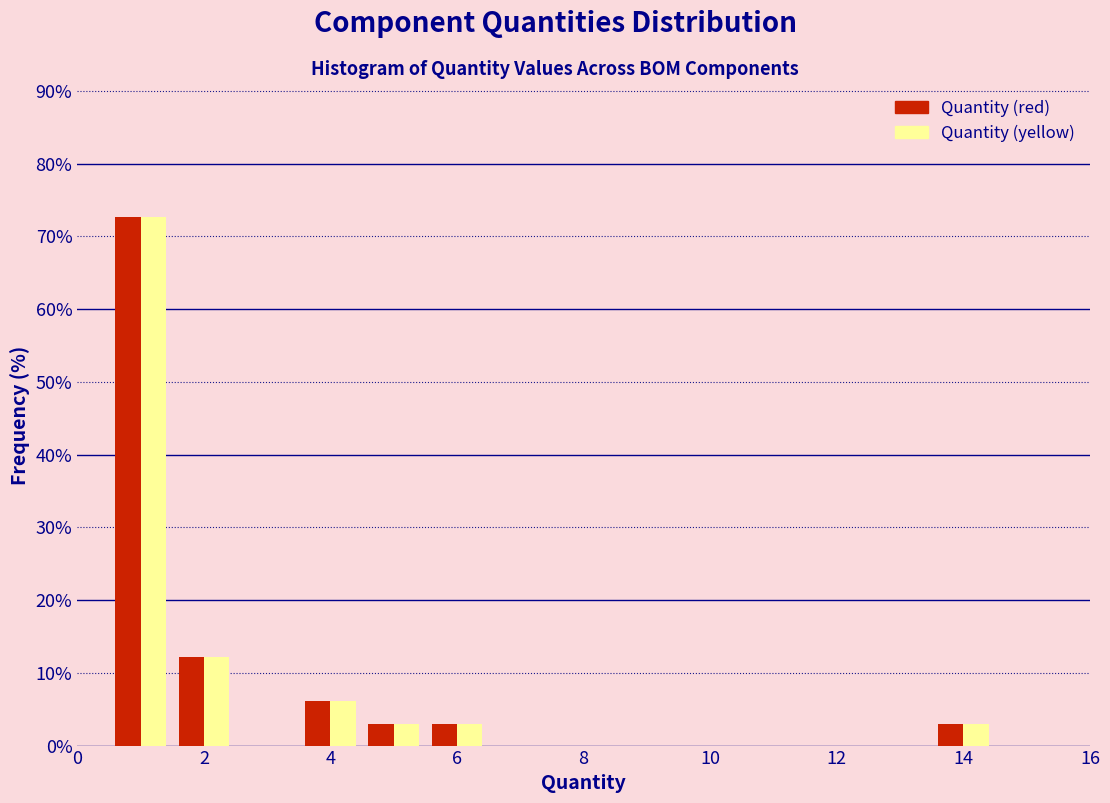

Reading left to right, list every range on the x-axis with the height of the bar of each series over it. Neither the bar edges nor the heights are printed on the chart, so give them approximately, as read against the axes.

0.5 to 1.5: Quantity (red)=73	Quantity (yellow)=73
1.5 to 2.5: Quantity (red)=12	Quantity (yellow)=12
2.5 to 3.5: Quantity (red)=0	Quantity (yellow)=0
3.5 to 4.5: Quantity (red)=6	Quantity (yellow)=6
4.5 to 5.5: Quantity (red)=3	Quantity (yellow)=3
5.5 to 6.5: Quantity (red)=3	Quantity (yellow)=3
6.5 to 7.5: Quantity (red)=0	Quantity (yellow)=0
7.5 to 8.5: Quantity (red)=0	Quantity (yellow)=0
8.5 to 9.5: Quantity (red)=0	Quantity (yellow)=0
9.5 to 10.5: Quantity (red)=0	Quantity (yellow)=0
10.5 to 11.5: Quantity (red)=0	Quantity (yellow)=0
11.5 to 12.5: Quantity (red)=0	Quantity (yellow)=0
12.5 to 13.5: Quantity (red)=0	Quantity (yellow)=0
13.5 to 14.5: Quantity (red)=3	Quantity (yellow)=3